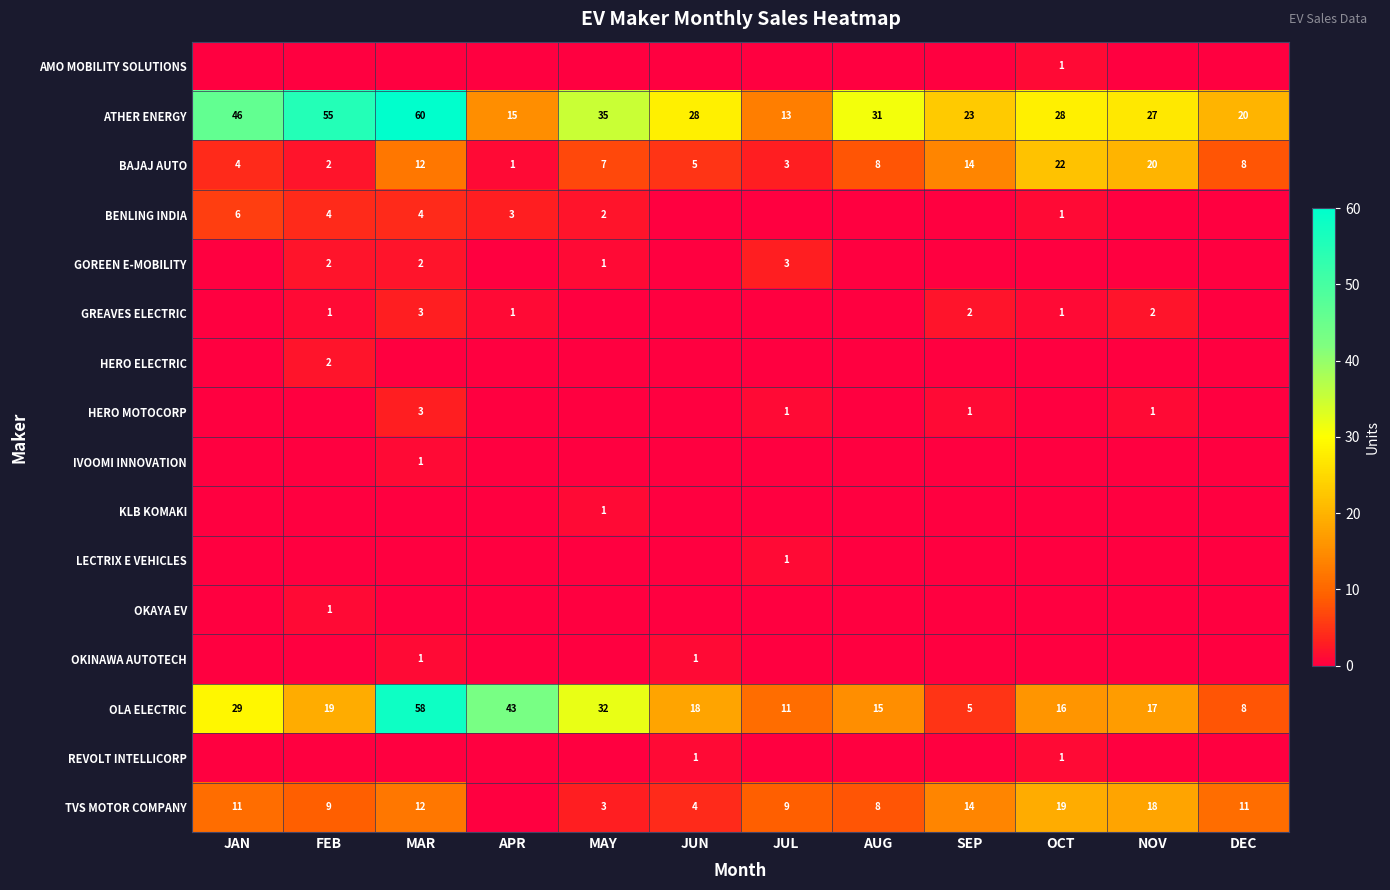

The value of ATHER ENERGY at APR is 15. True or false?

True